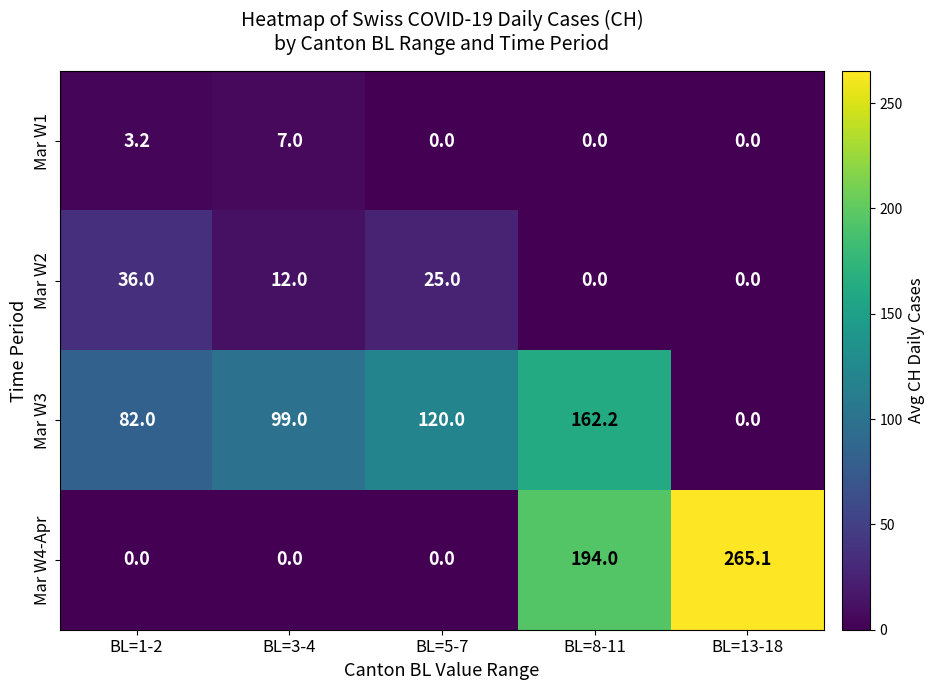

What is the difference between the second highest and minimum values in the Mar W2 series?

25.0